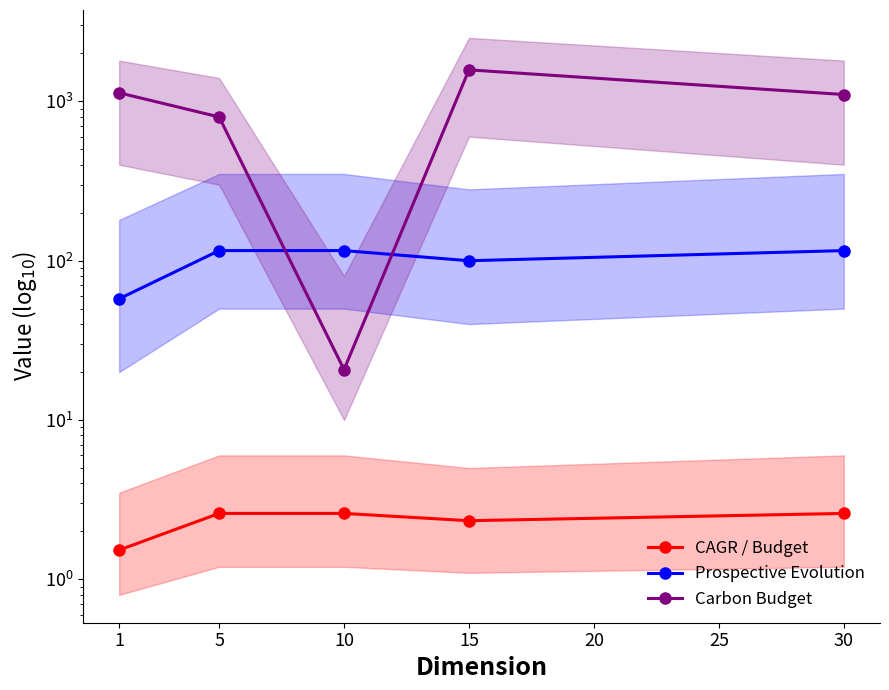

Between 1 and 5, which is larger?

5